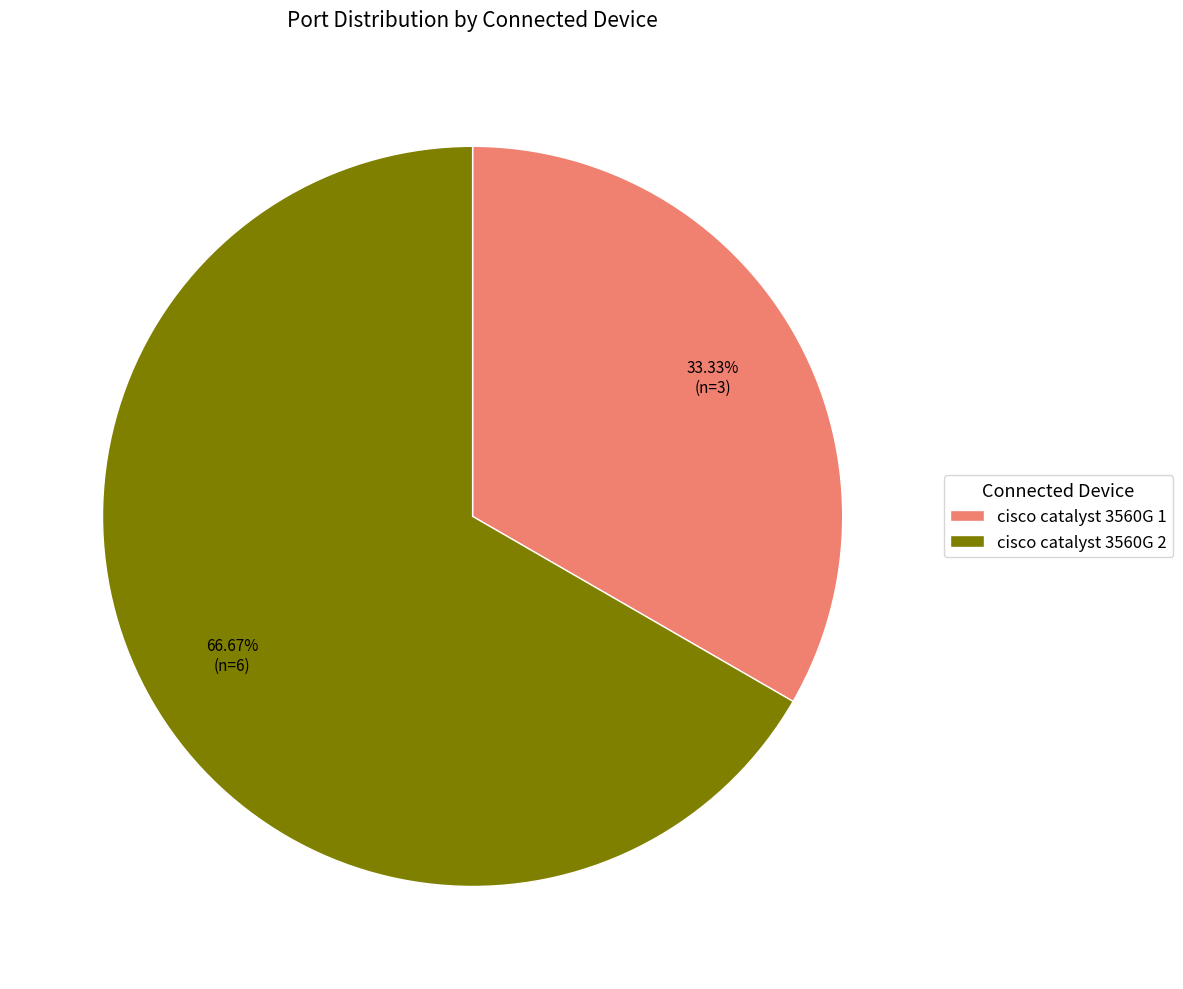

What portion of the pie excludes cisco catalyst 3560G 1?

66.7%